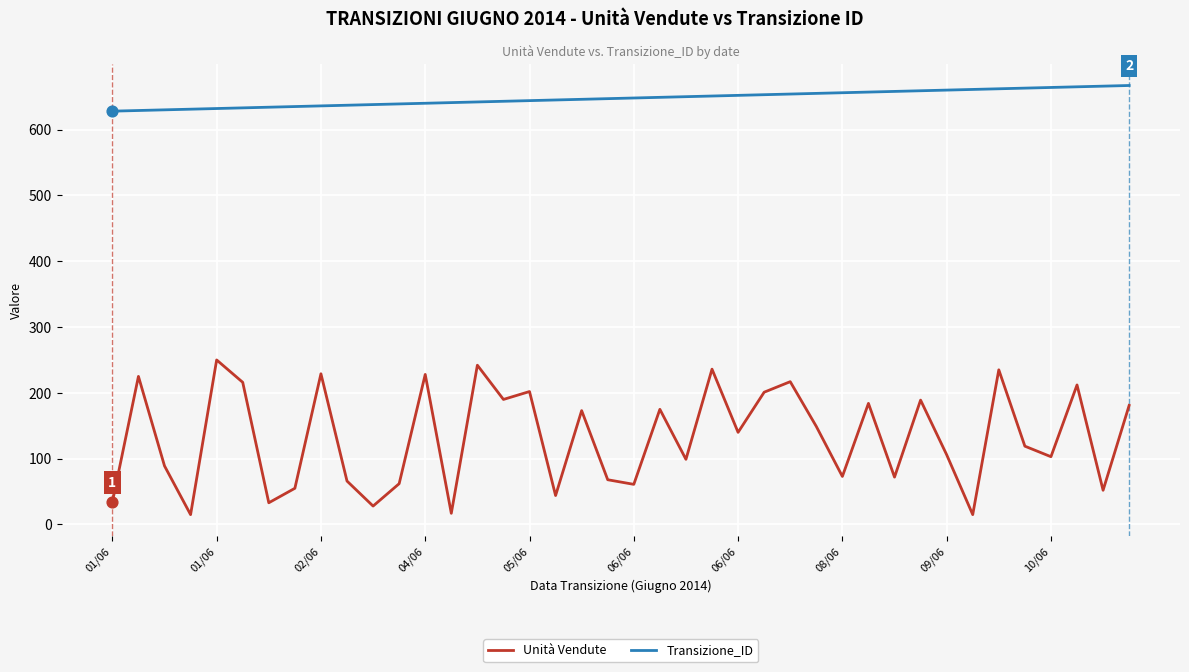

What is the minimum value shown in the chart?

15